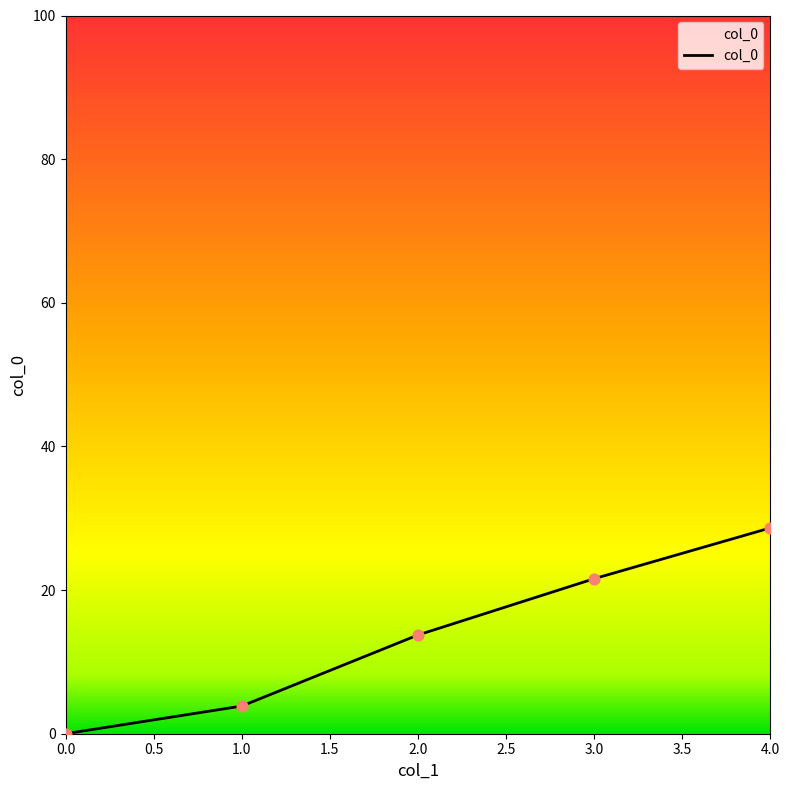

Which has a higher value, 1.0 or 3.0?

3.0